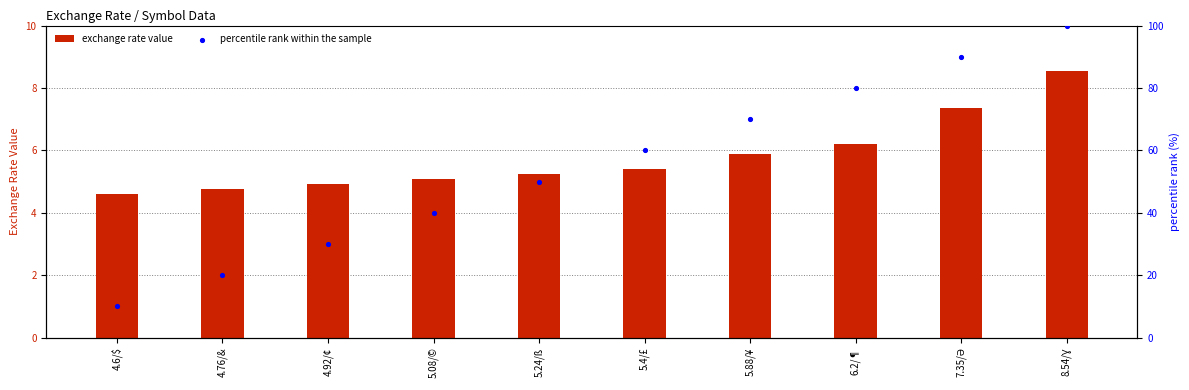

Which series has the largest total across all categories?

percentile rank within the sample